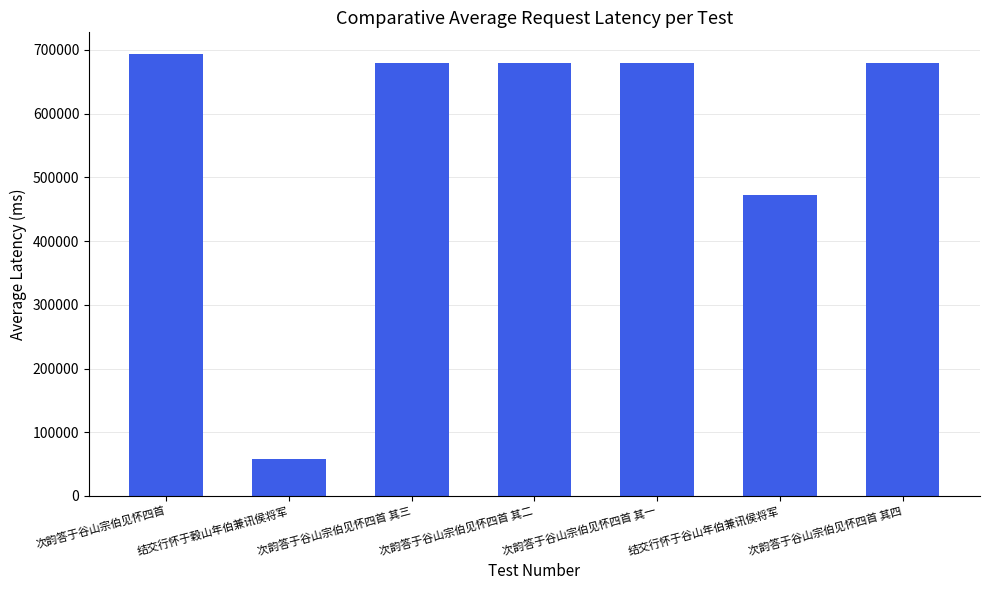

How many distinct data groups are displayed?

1